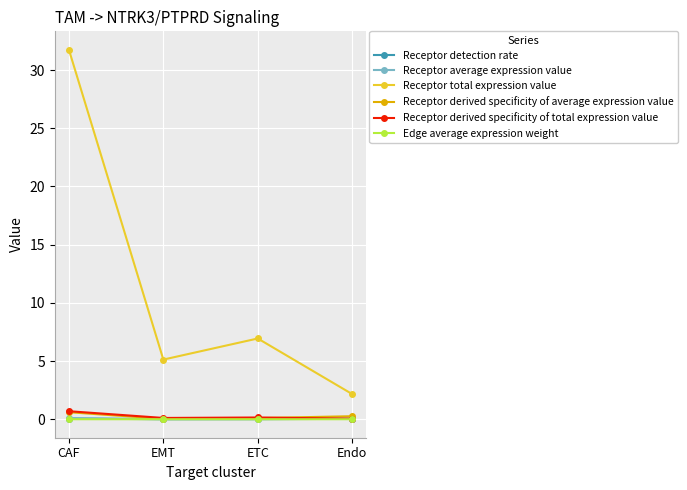

What is the maximum value for Receptor total expression value?

31.7